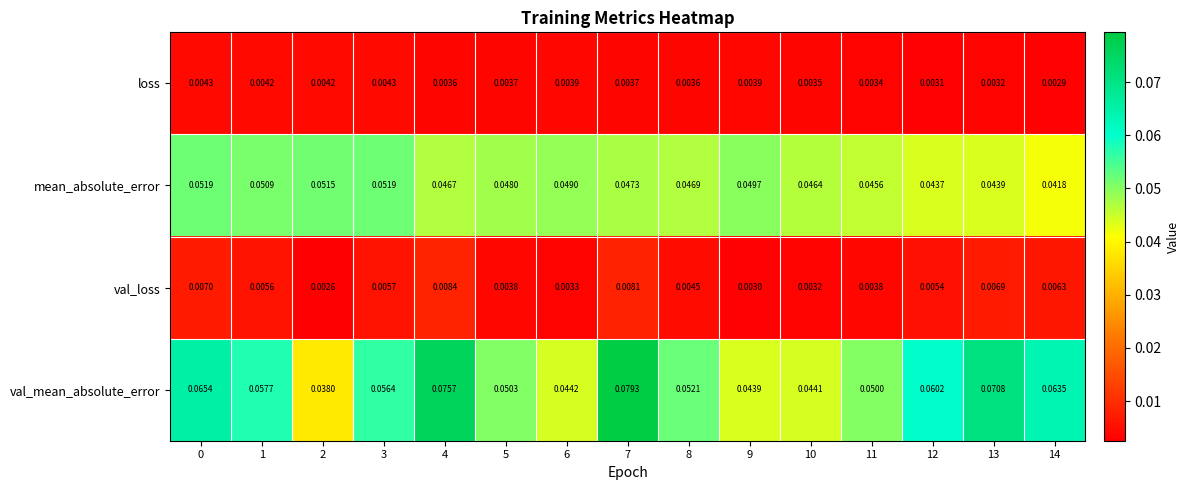

Which series has the widest spread of values?

val_mean_absolute_error